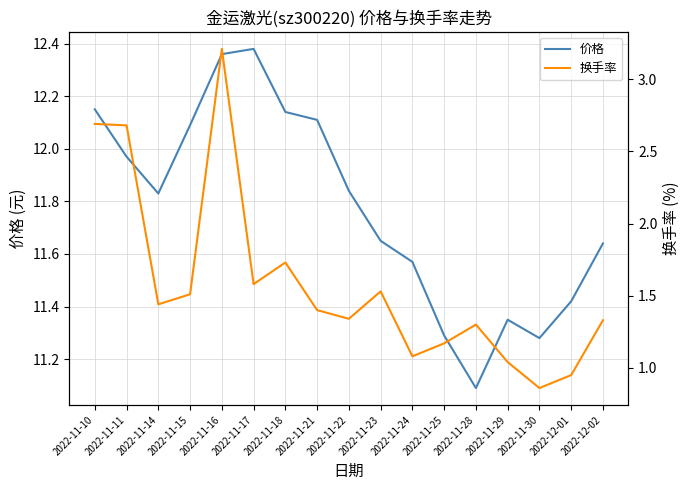

What is the sum of all 换手率 values?

26.8